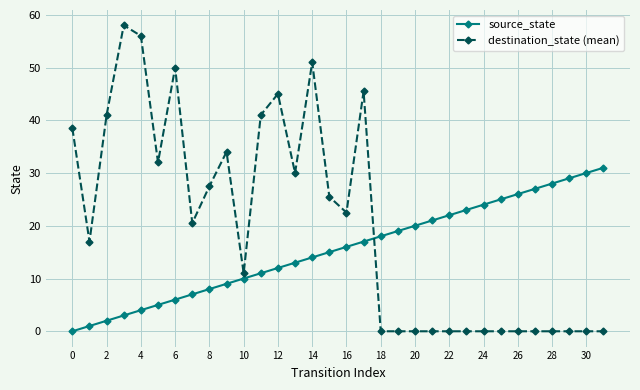

Rank the series by their average value, from highest to lowest.

destination_state (mean), source_state